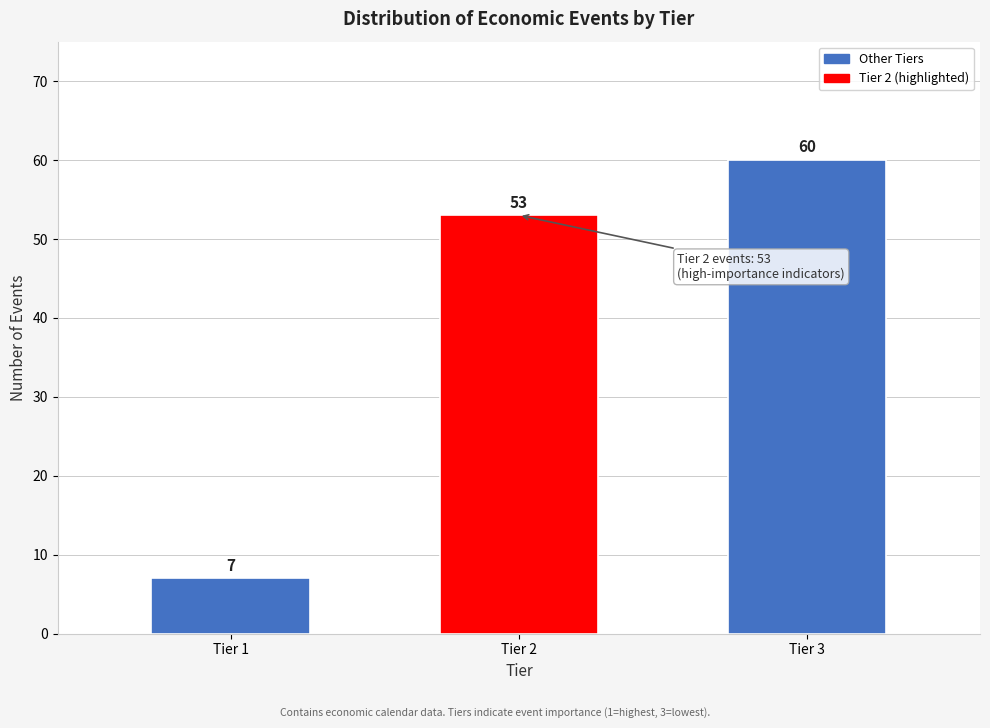

Reading left to right, extract all data points from this chart.

Tier 1=7	Tier 2=53	Tier 3=60